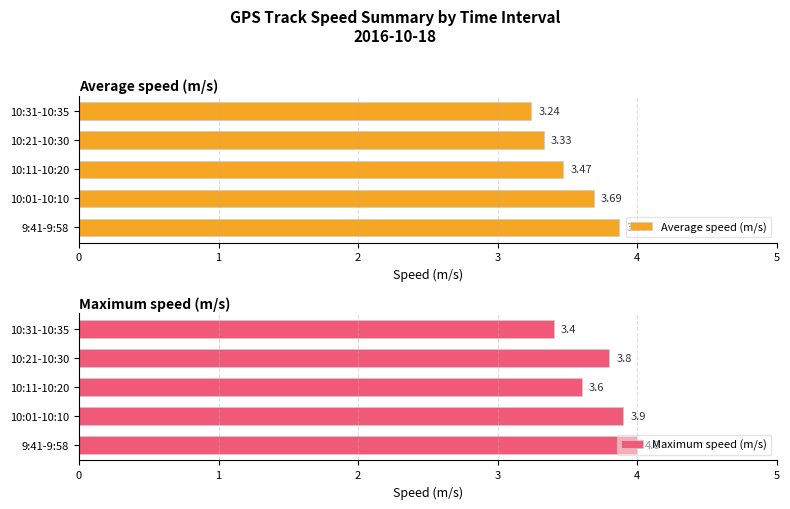

At which label is Maximum speed (m/s) closest to 3?

10:31-10:35